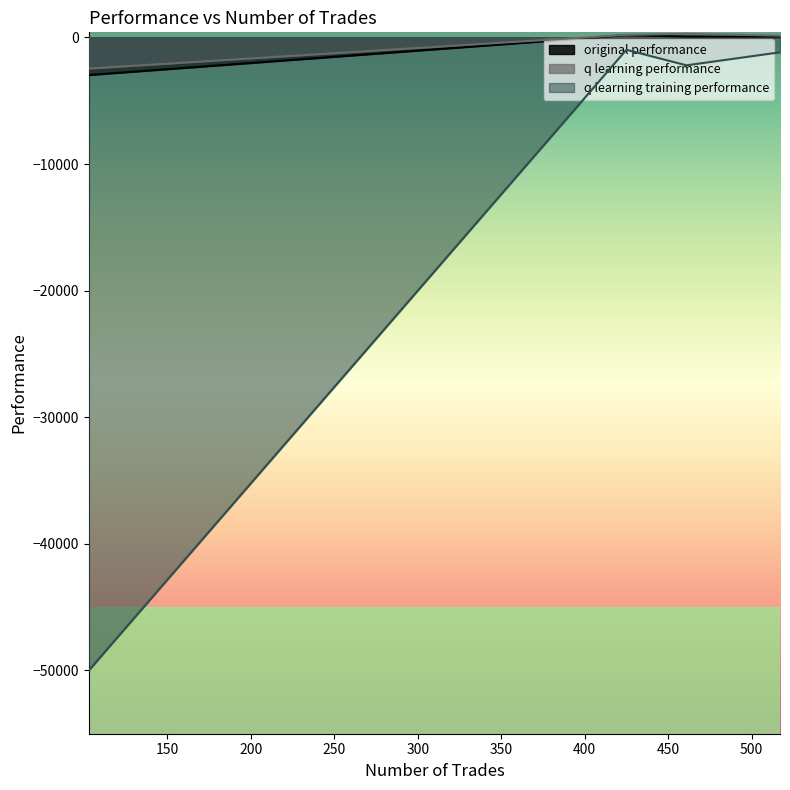

True or false: q learning performance and original performance intersect in this chart.

False